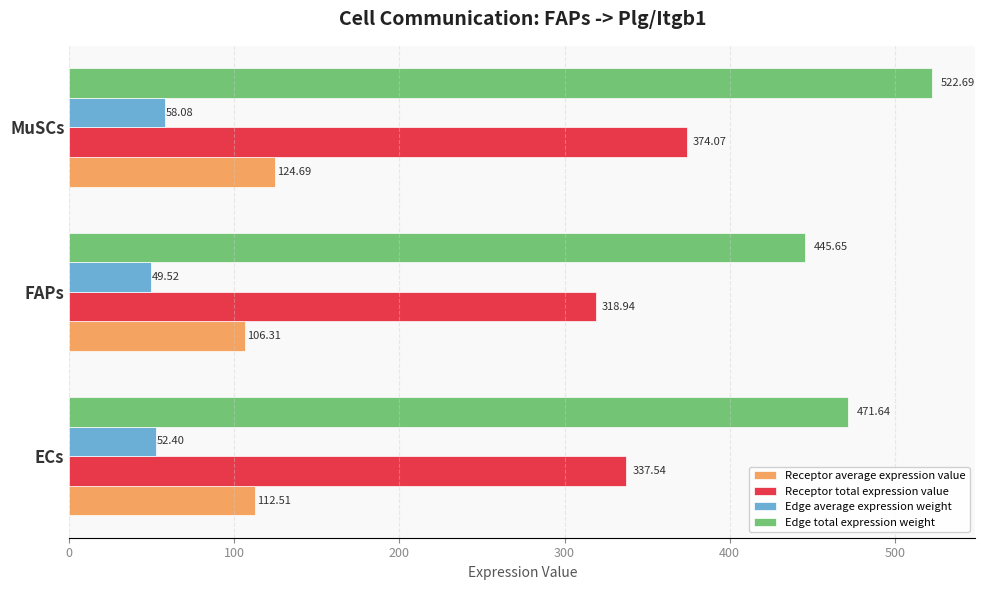

At which category does the chart reach its minimum across all series?

FAPs